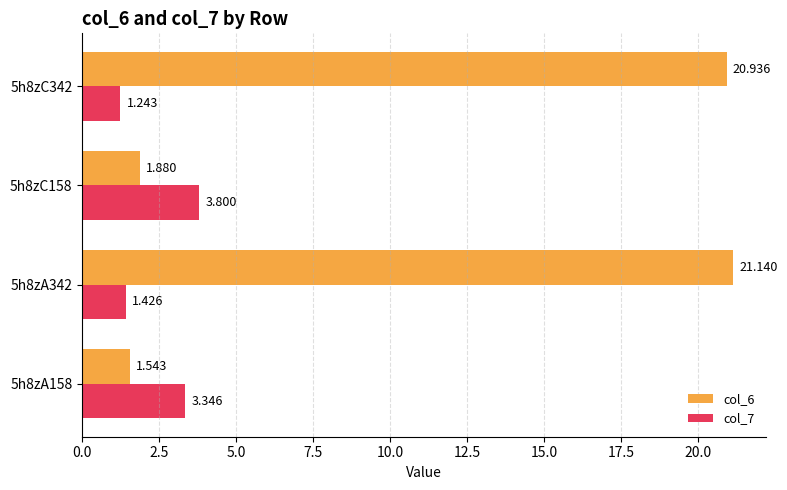

List the series in order of their peak value, lowest first.

col_7, col_6